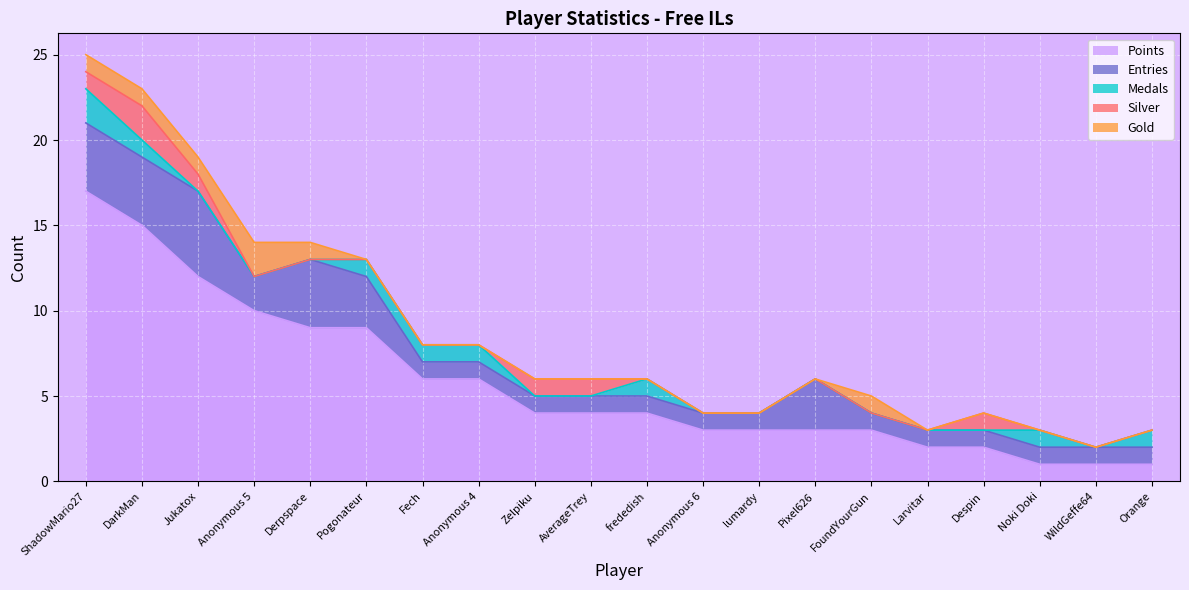

Reading left to right, extract all data points from this chart.

Points: 17	15	12	10	9	9	6	6	4	4	4	3	3	3	3	2	2	1	1	1
Medals: 2	1	0	0	0	1	1	1	0	0	1	0	0	0	0	0	0	1	0	1
Entries: 4	4	5	2	4	3	1	1	1	1	1	1	1	3	1	1	1	1	1	1
Gold: 1	1	1	2	1	0	0	0	0	0	0	0	0	0	1	0	0	0	0	0
Silver: 1	2	1	0	0	0	0	0	1	1	0	0	0	0	0	0	1	0	0	0